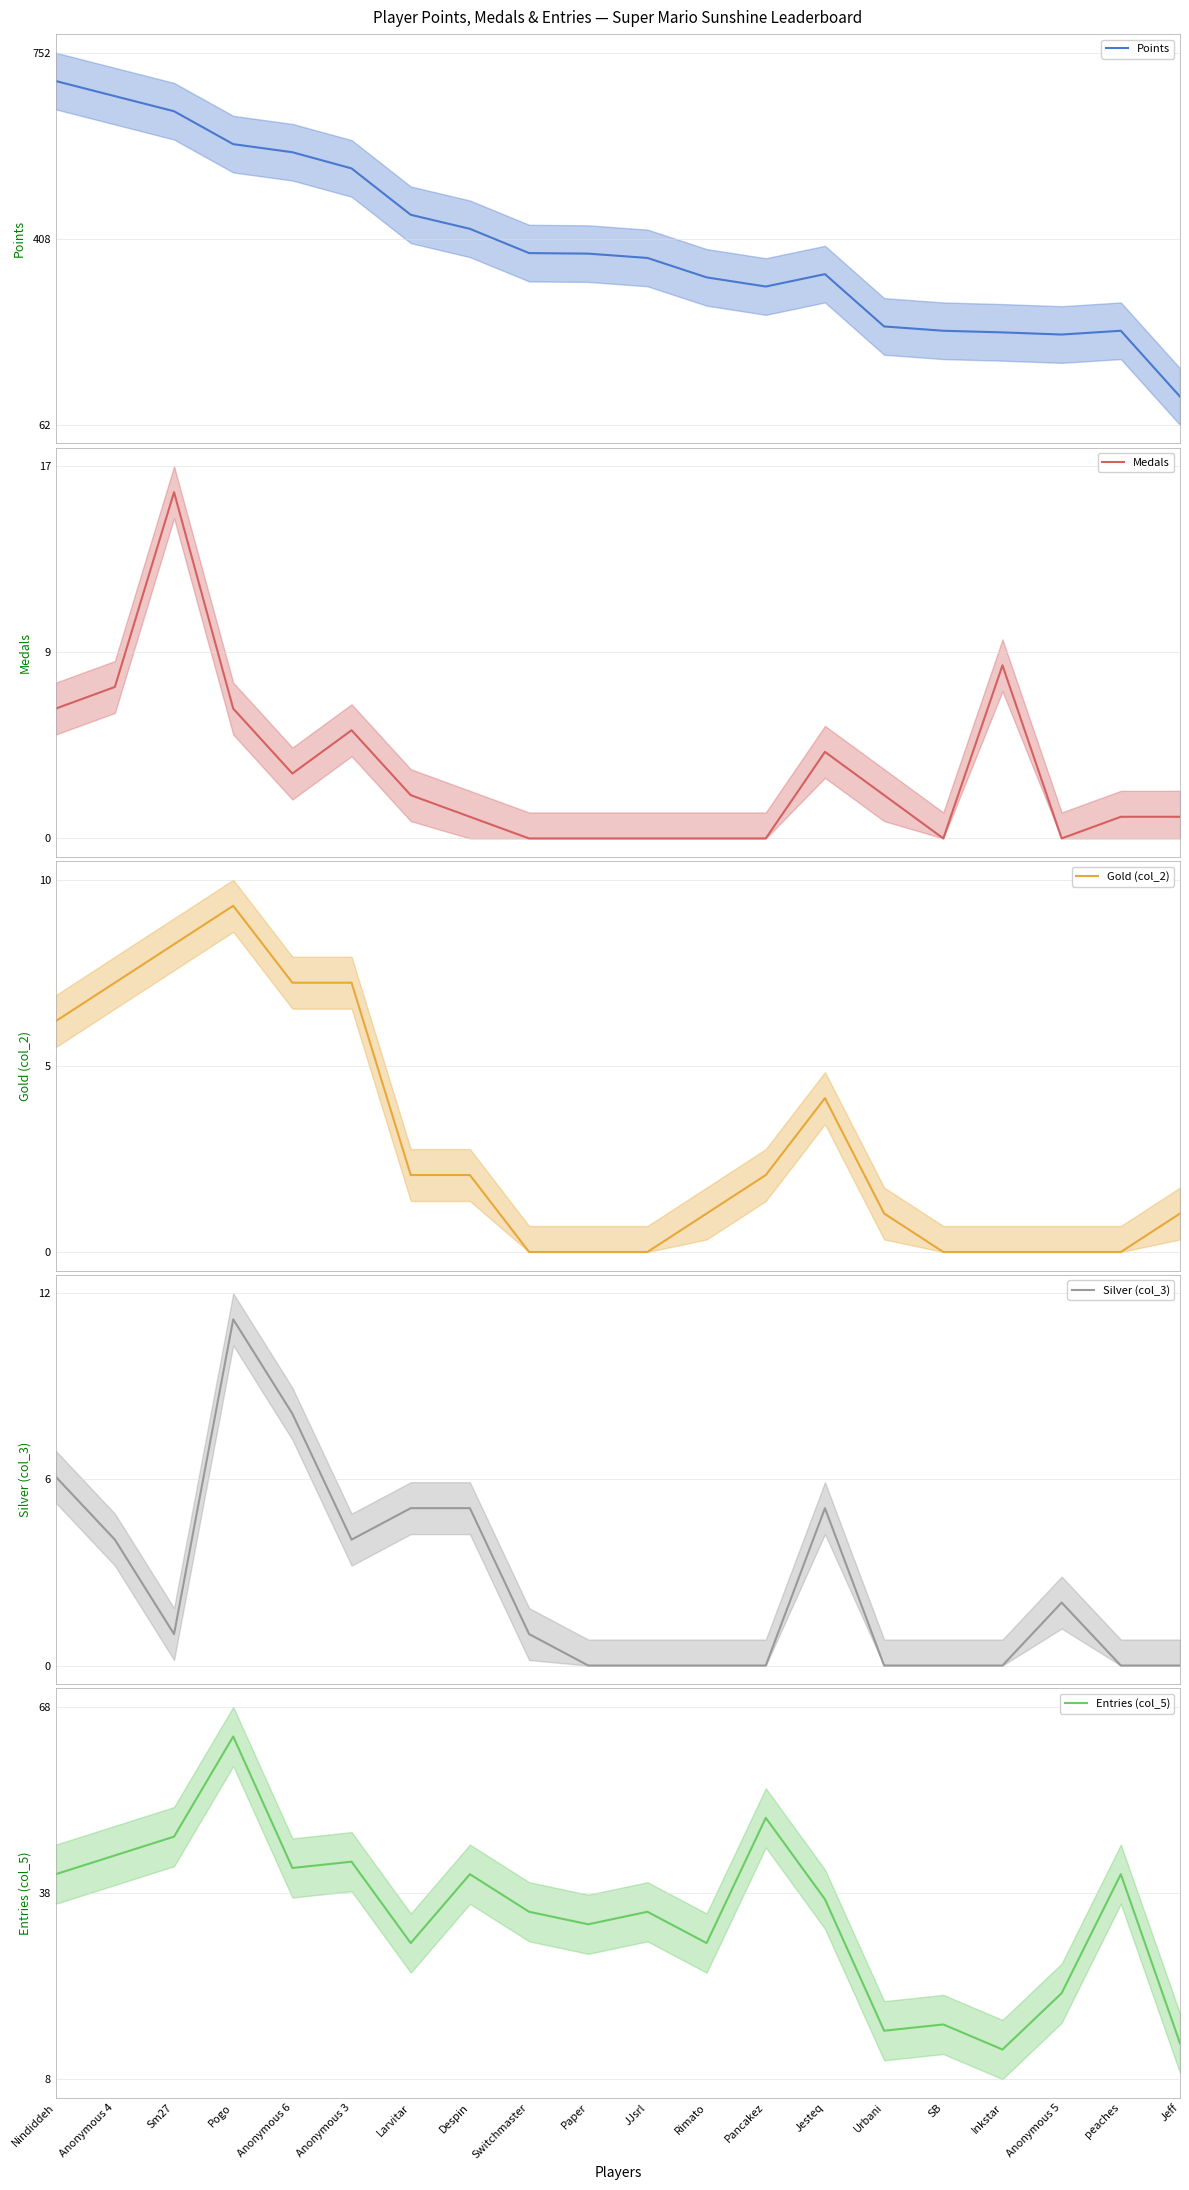

What is the minimum value for Entries (col_5)?

13